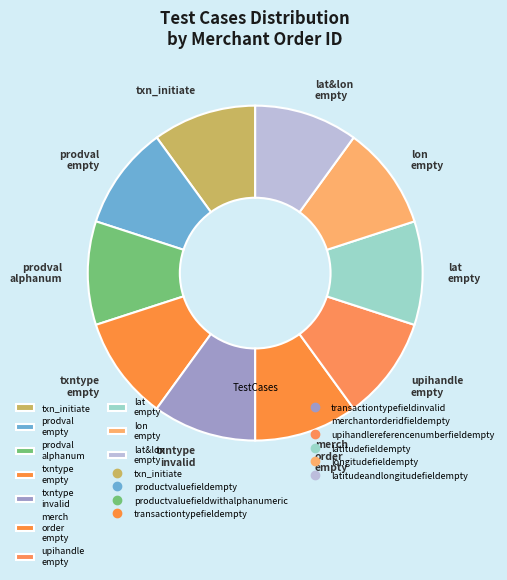

Combined, do upihandle empty and prodval alphanum account for over 50%?

No